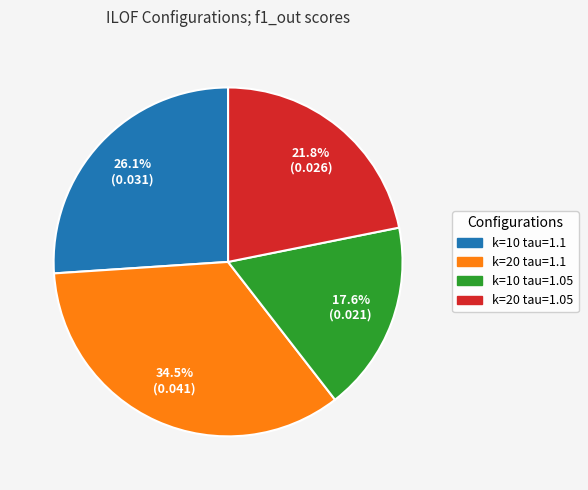

Is there a majority slice in this chart?

No